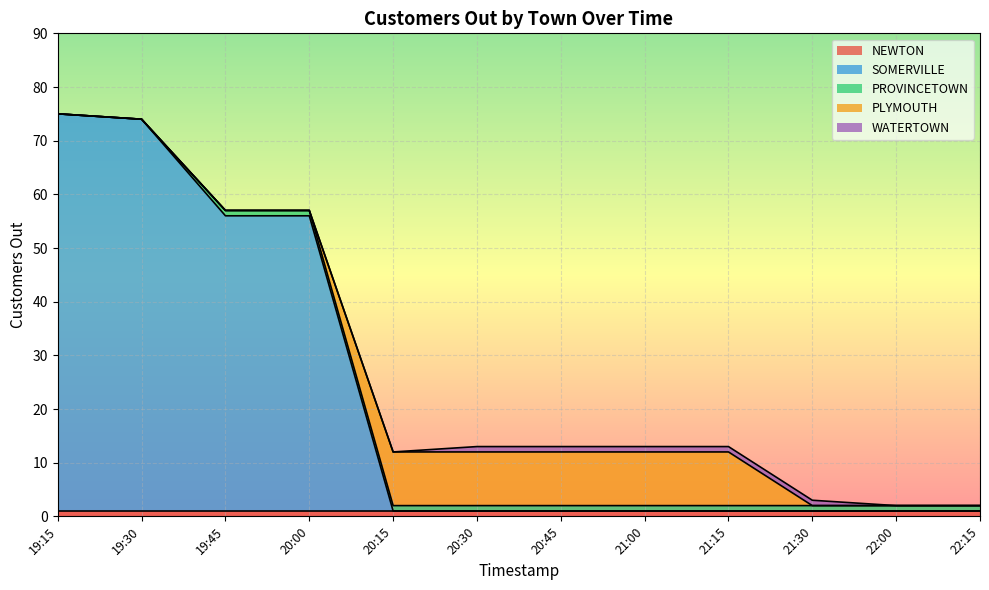

Is the value of SOMERVILLE at 19:30 greater than the value of NEWTON at 19:45?

Yes